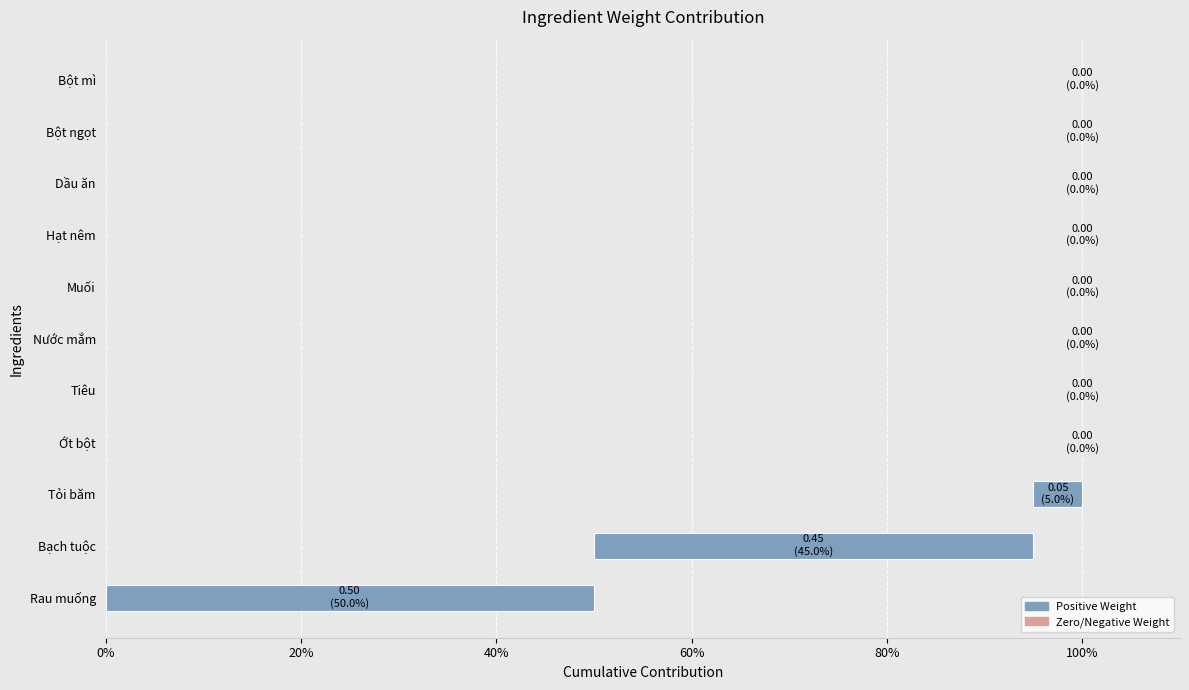

Between Bột ngọt and Dầu ăn, which is larger?

Bột ngọt